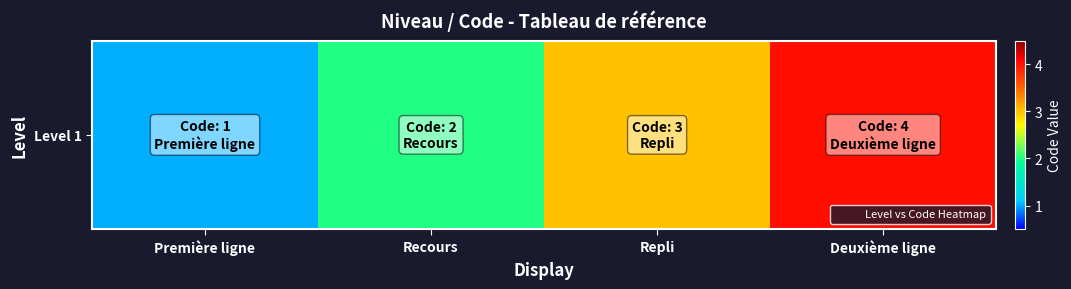

At which category does the chart reach its minimum across all series?

Première ligne